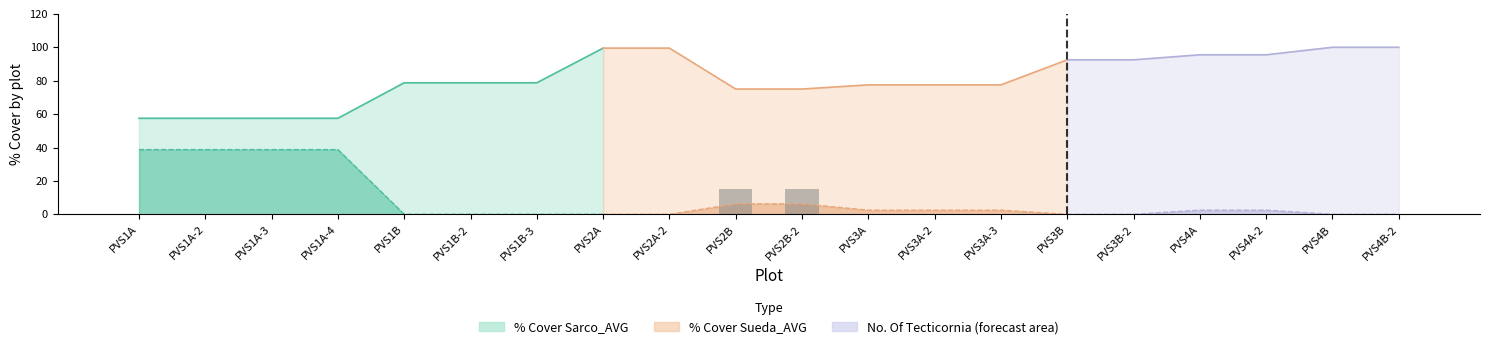

Are the bars horizontal?

No